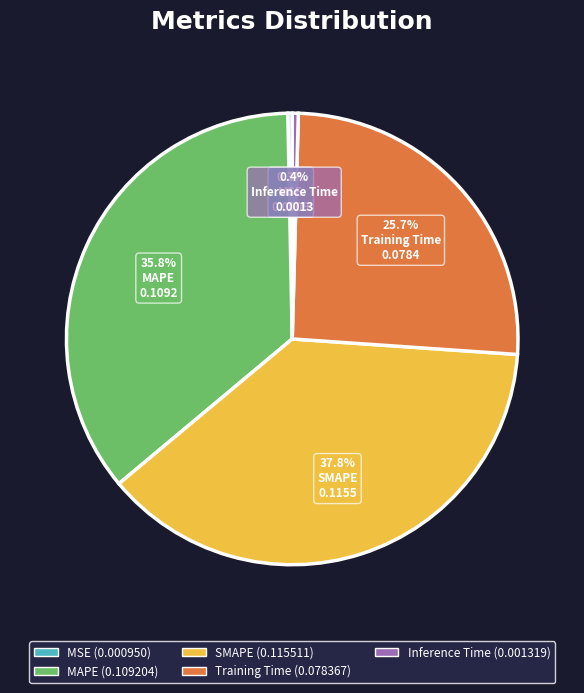

To the nearest percent, what percentage of the pie is Training Time?

26%